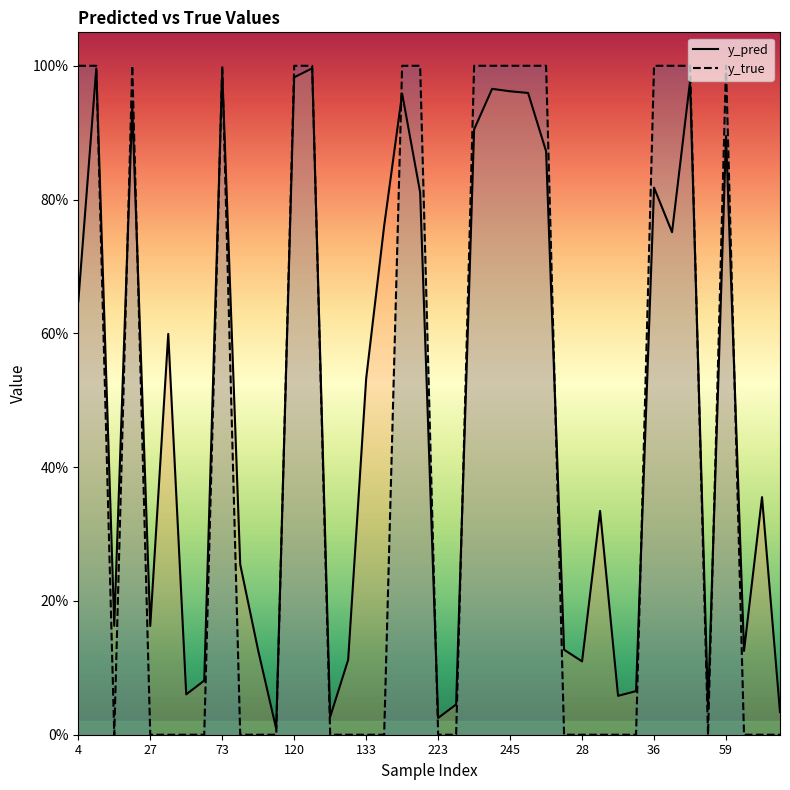

How many lines are shown in the chart?

2